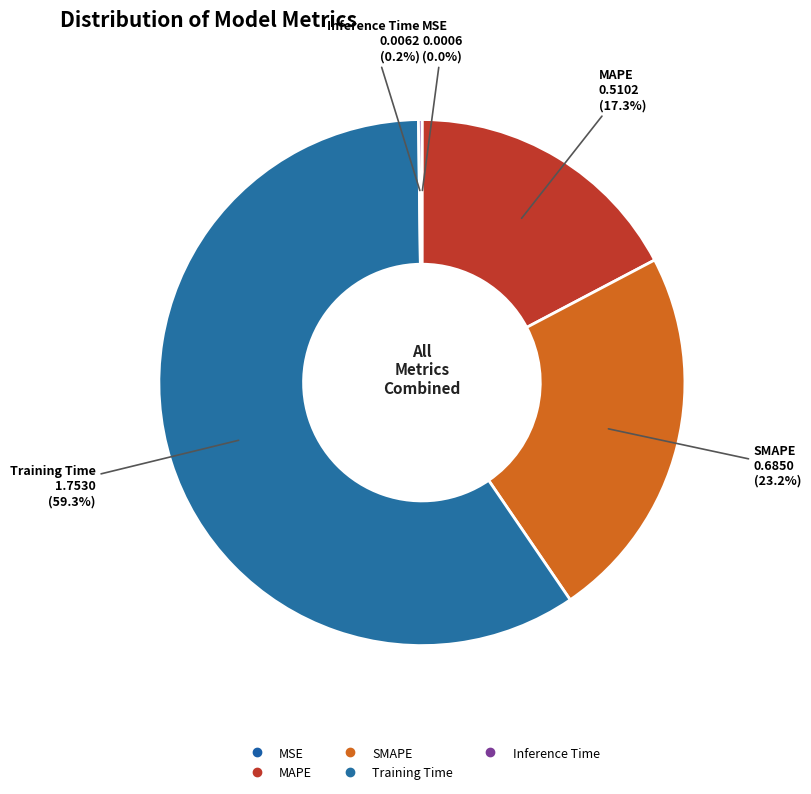

Count the number of slices in the pie.

5